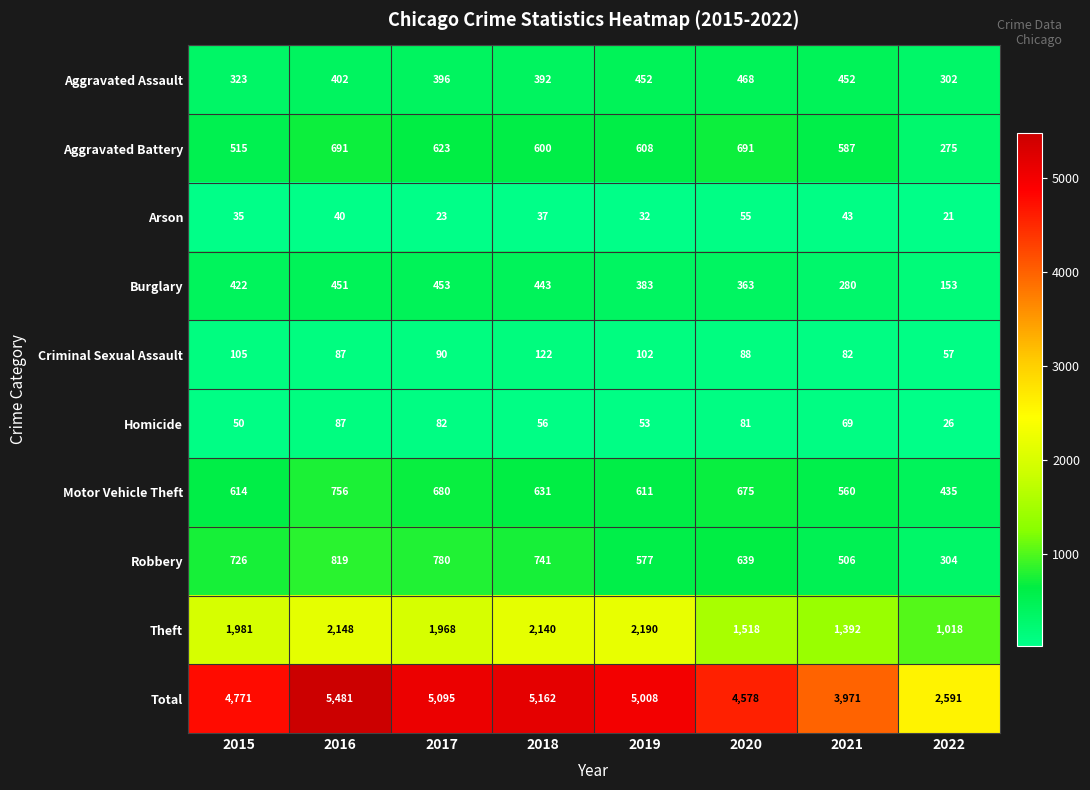

Which category has the lowest value across all series?

2022